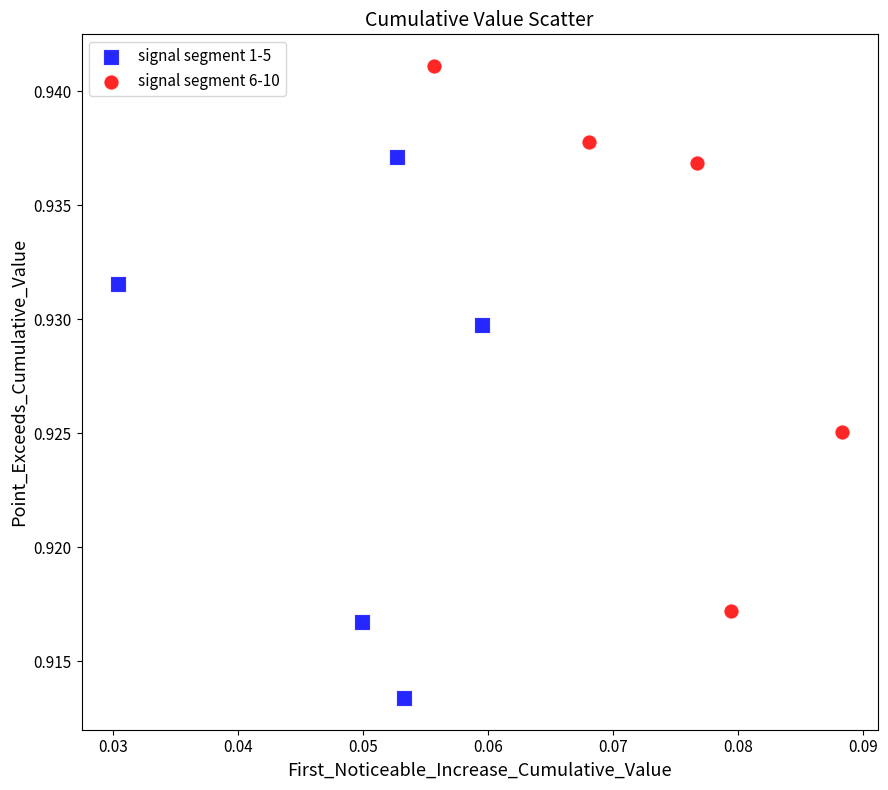

What are all the series names shown in the legend?

signal segment 1-5, signal segment 6-10